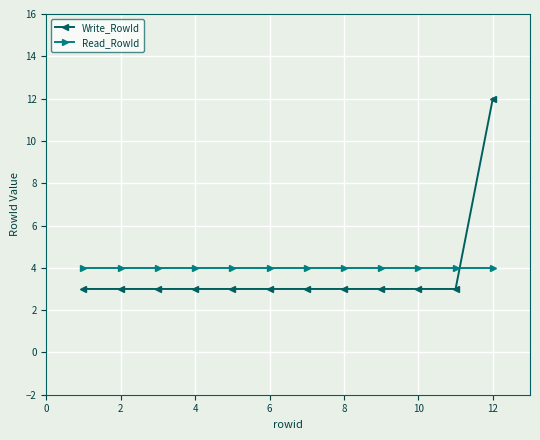

What is the value of the Write_RowId point at the 1st from the left?

3